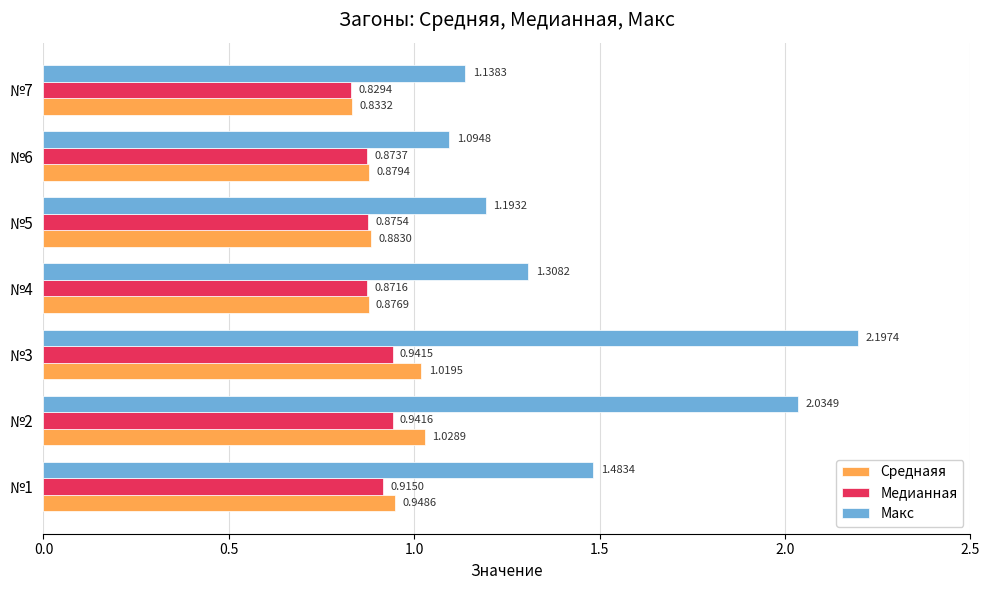

Between №2 and №7, which series saw the biggest shift?

Макс